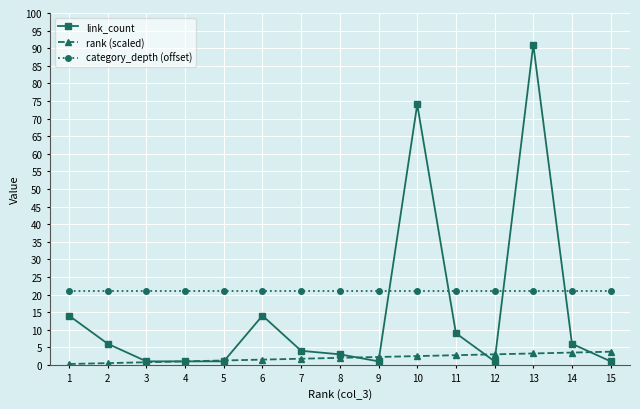

True or false: rank (scaled) has a value of 3.5 at 14.

True